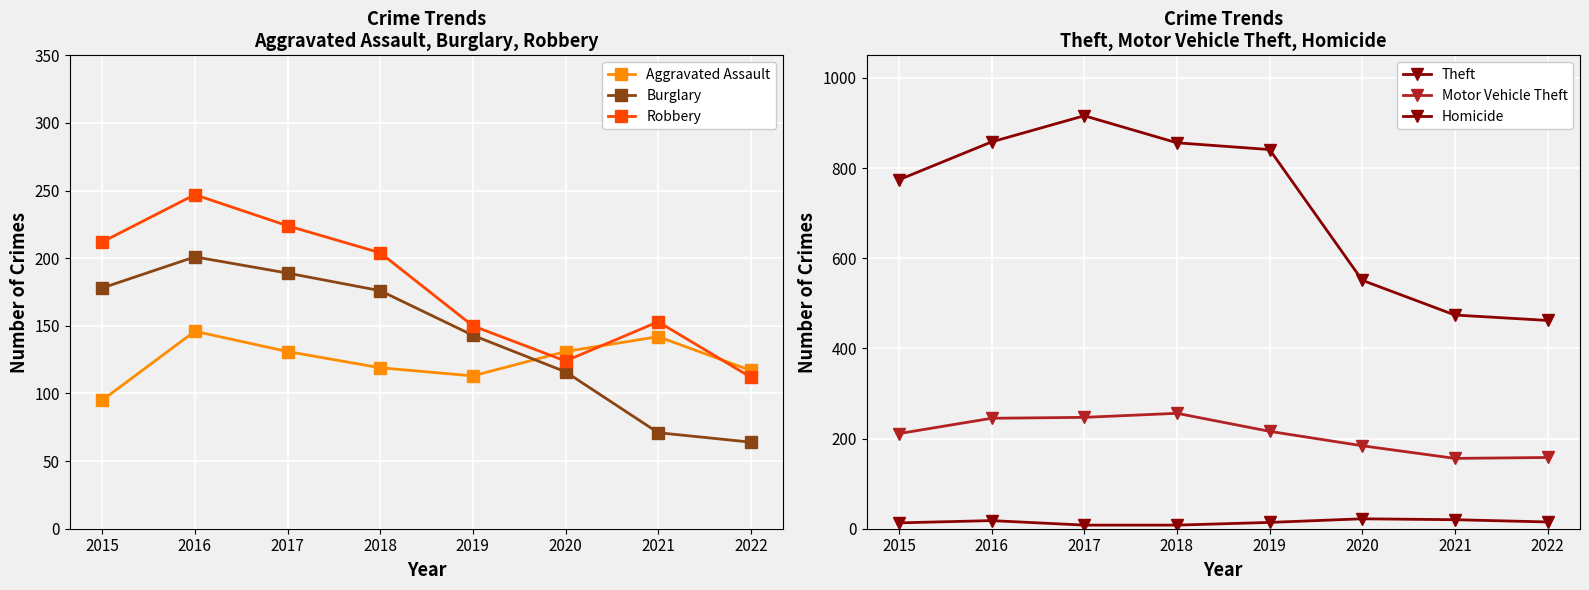

At which category is the sum across all series the highest?

2016